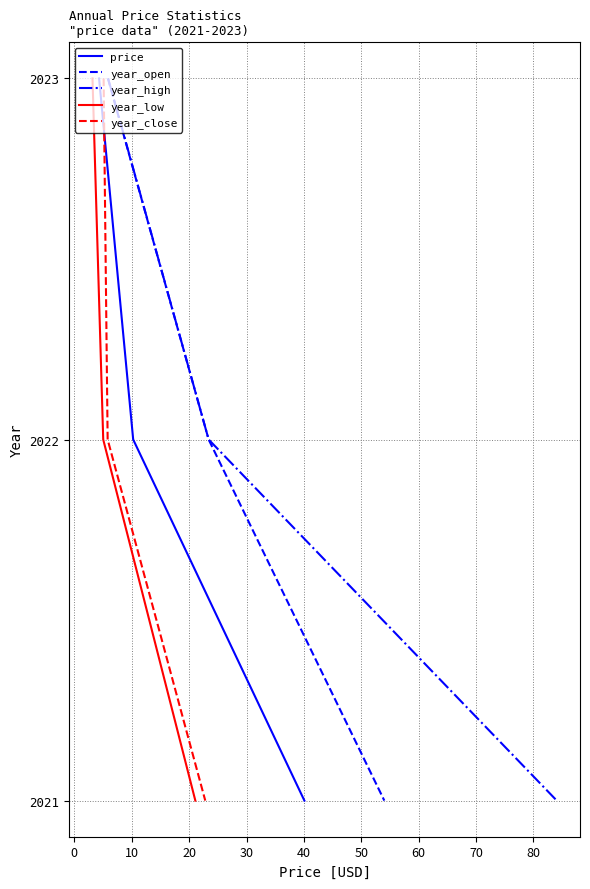

What is the highest value of the price series?

2023